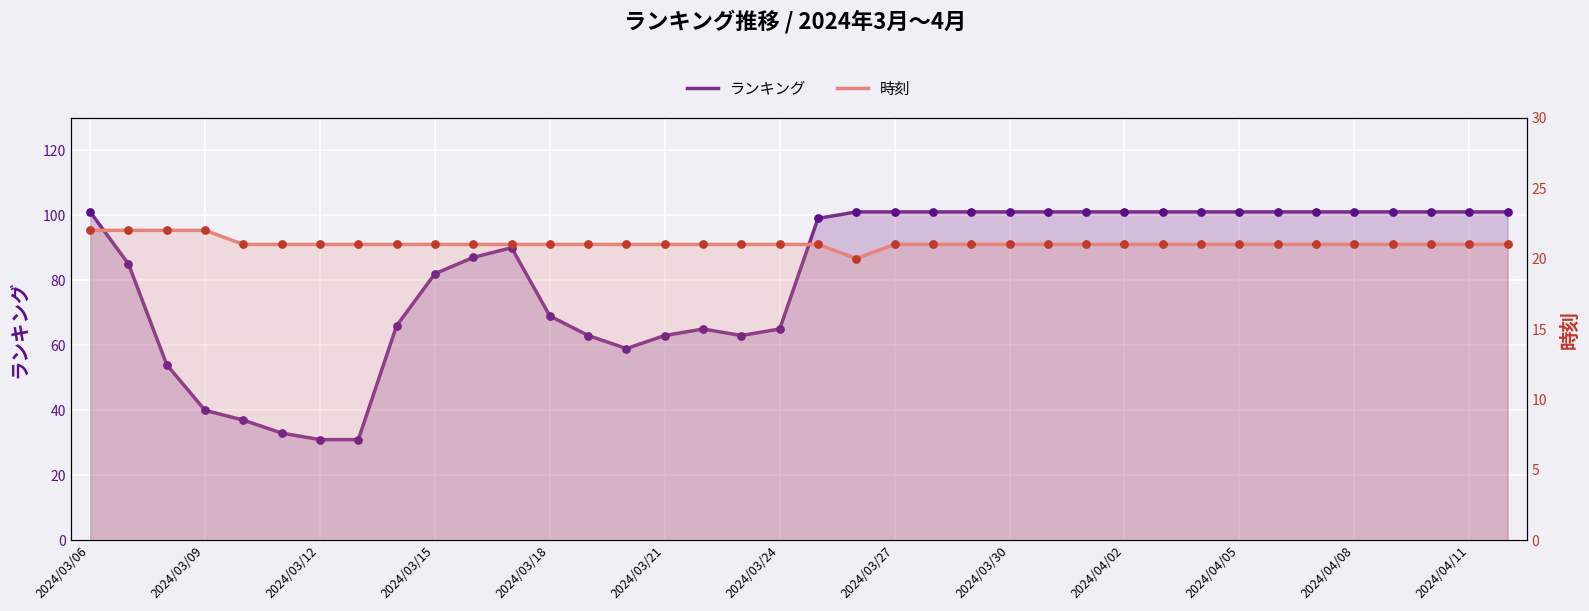

Is the value of ランキング at 34 greater than the value of 時刻 at 16?

Yes